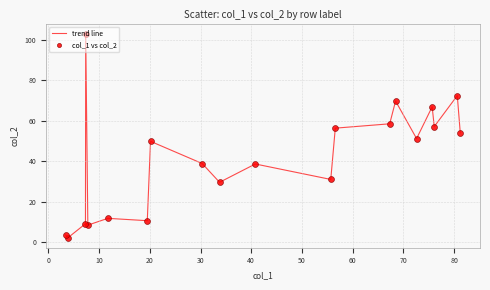

What is the greatest value displayed?

103.0